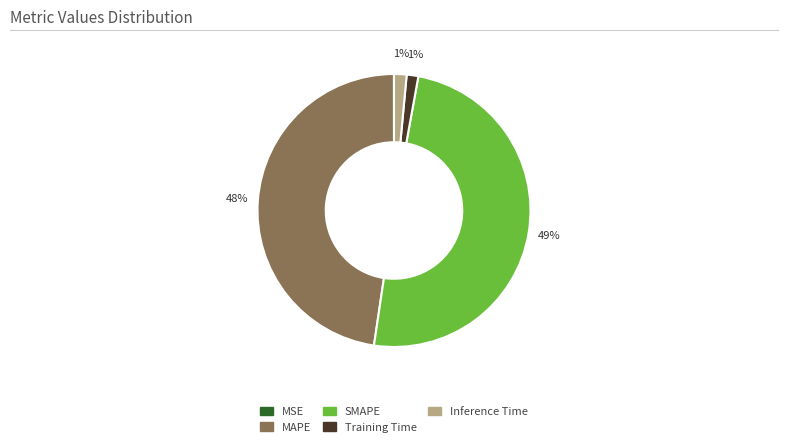

Combined, do Inference Time and Training Time account for over 50%?

No